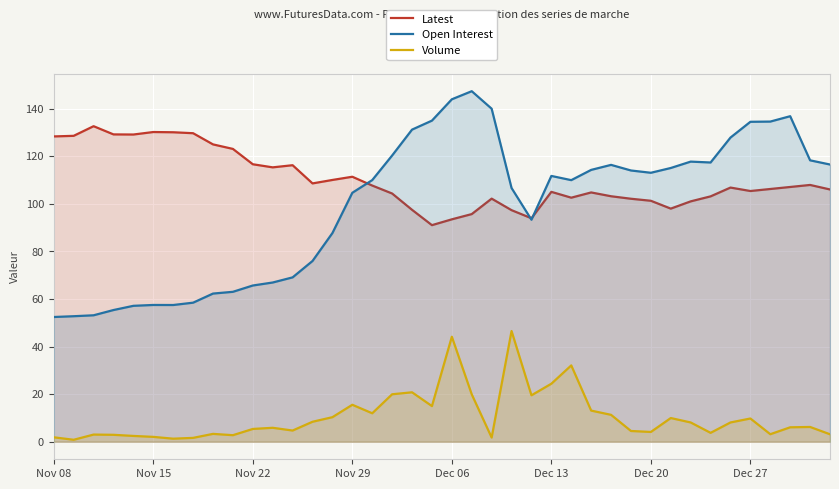

How many lines are shown in the chart?

3